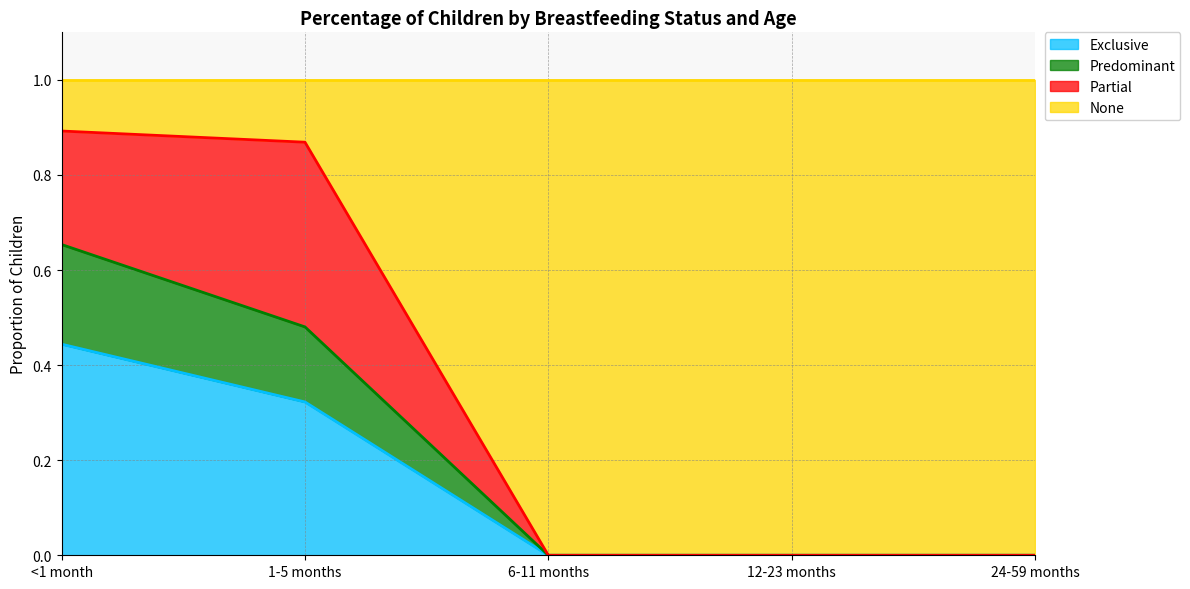

The value of Predominant at 24-59 months is 0.0. True or false?

True